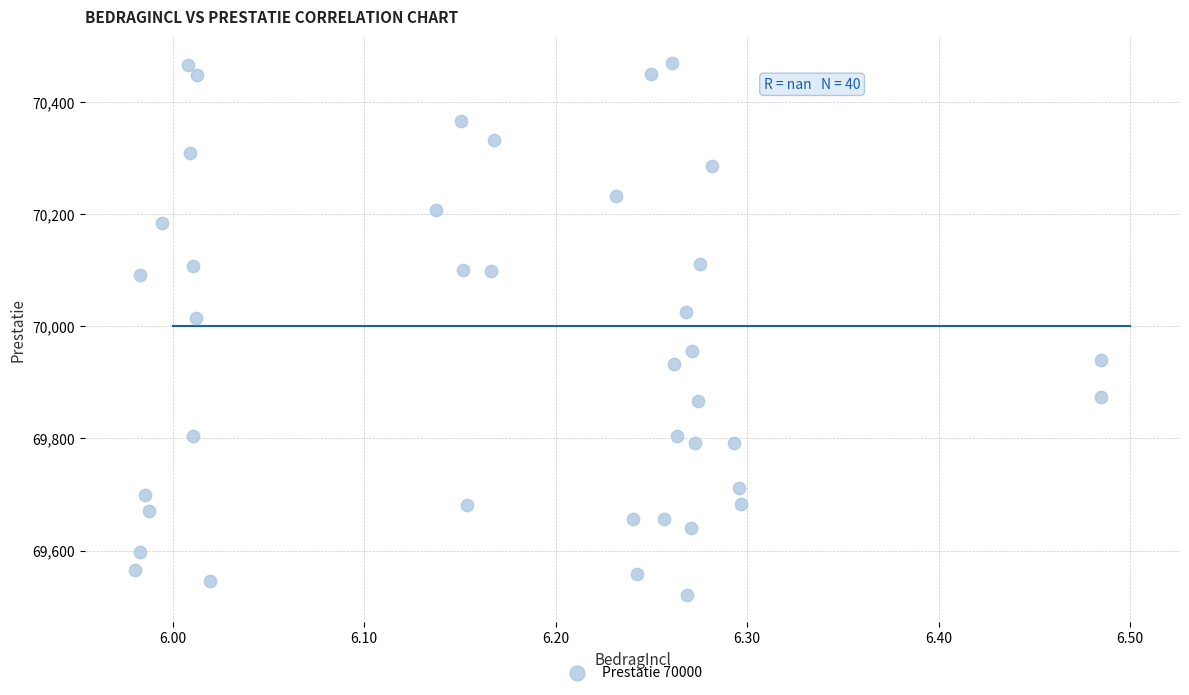

What is the range of Y values (max minus min)?

949.3